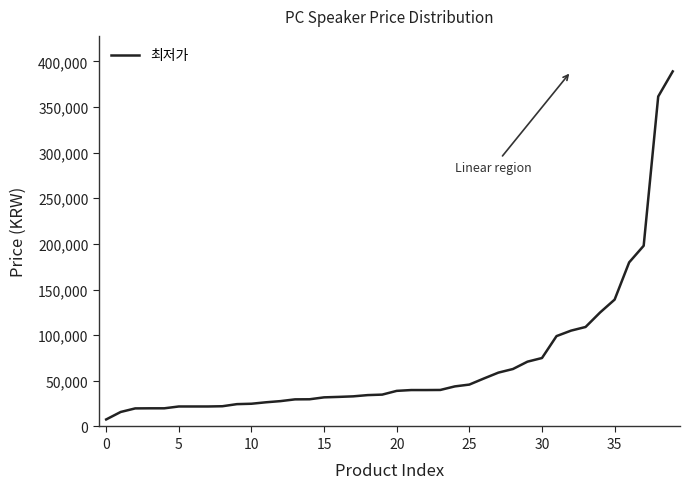

What is the difference between the maximum and minimum values?

381300